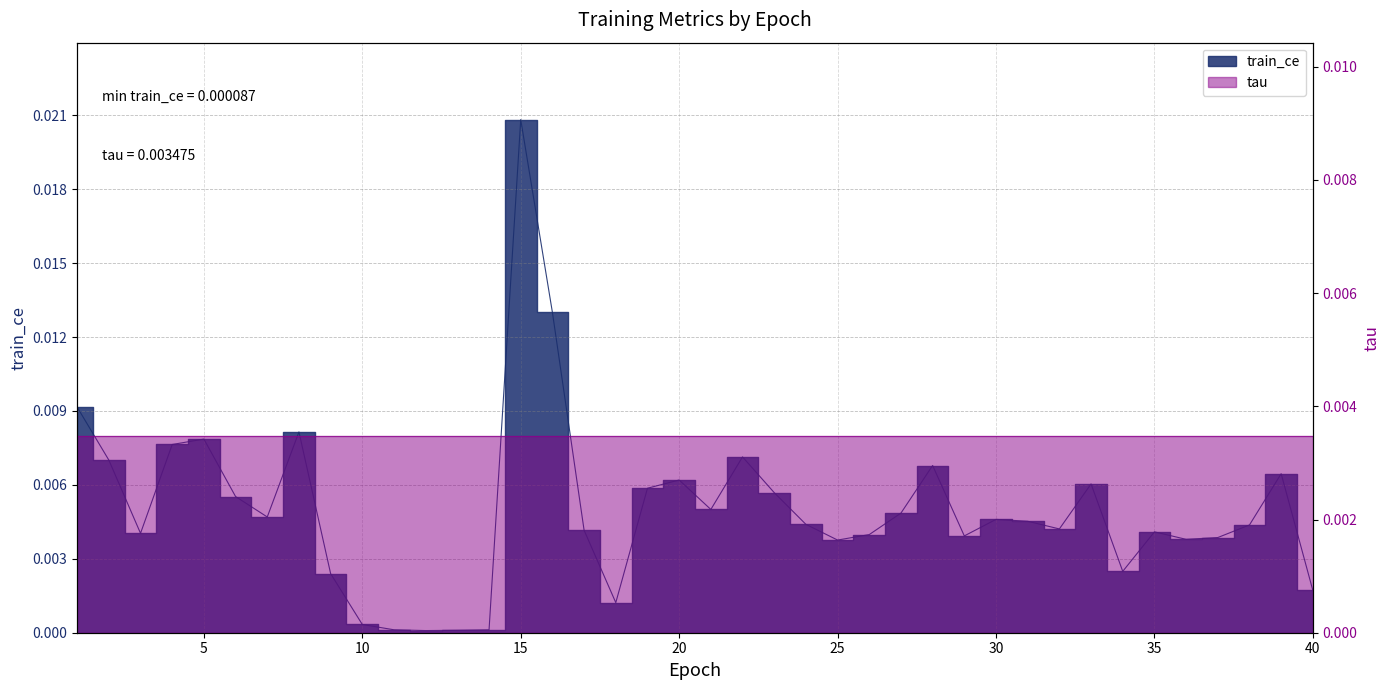

The value at 2 is 0.0. True or false?

False